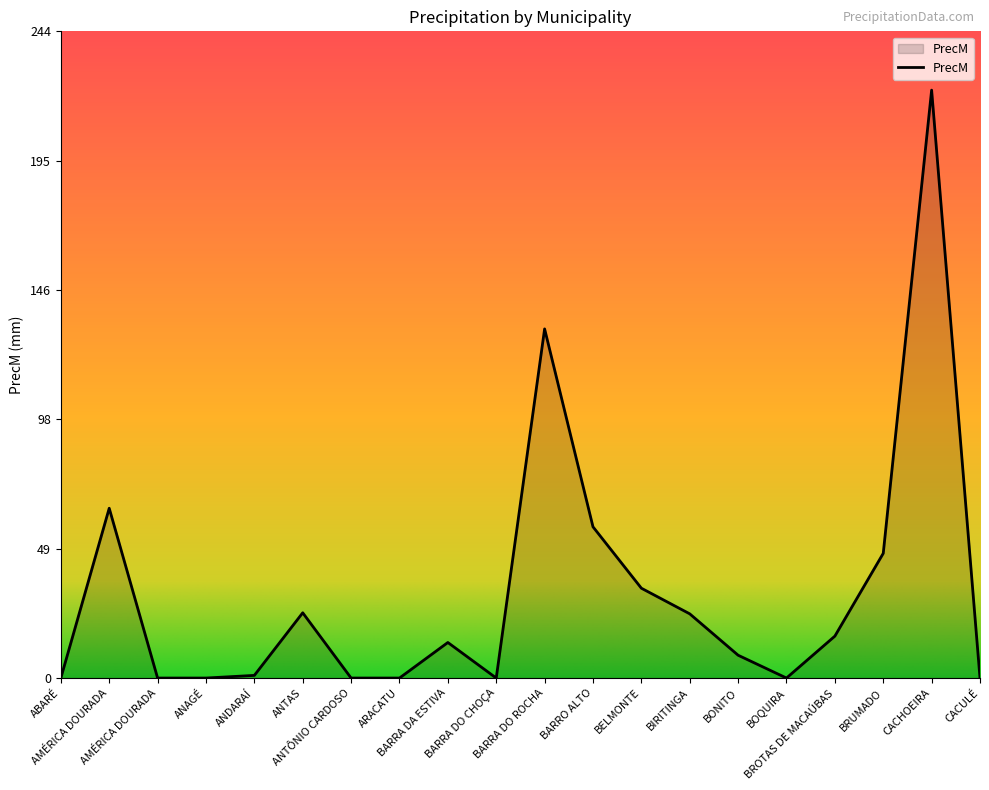

Rank the categories by value from highest to lowest.

CACHOEIRA, BARRA DO ROCHA, AMÉRICA DOURADA, BARRO ALTO, BRUMADO, BELMONTE, ANTAS, BIRITINGA, BROTAS DE MACAÚBAS, BARRA DA ESTIVA, BONITO, ANDARAÍ, ABARÉ, AMÉRICA DOURADA, ANAGÉ, ANTÔNIO CARDOSO, ARACATU, BARRA DO CHOÇA, BOQUIRA, CACULÉ